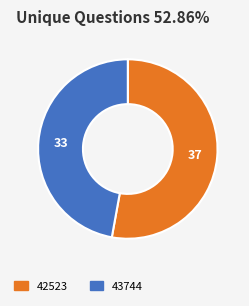

Rank the categories by value from highest to lowest.

42523, 43744